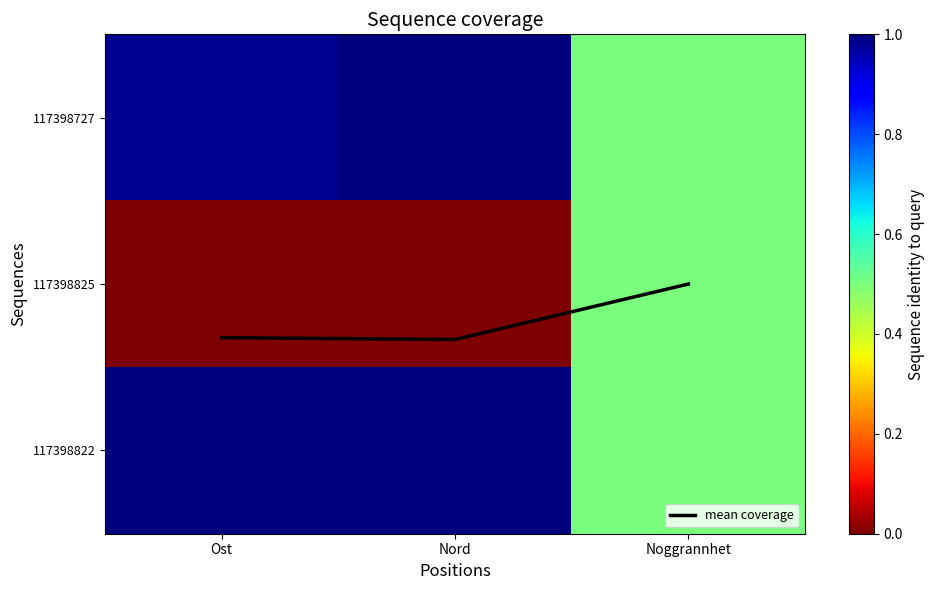

What value does the 117398727 series have at Ost?

1.0